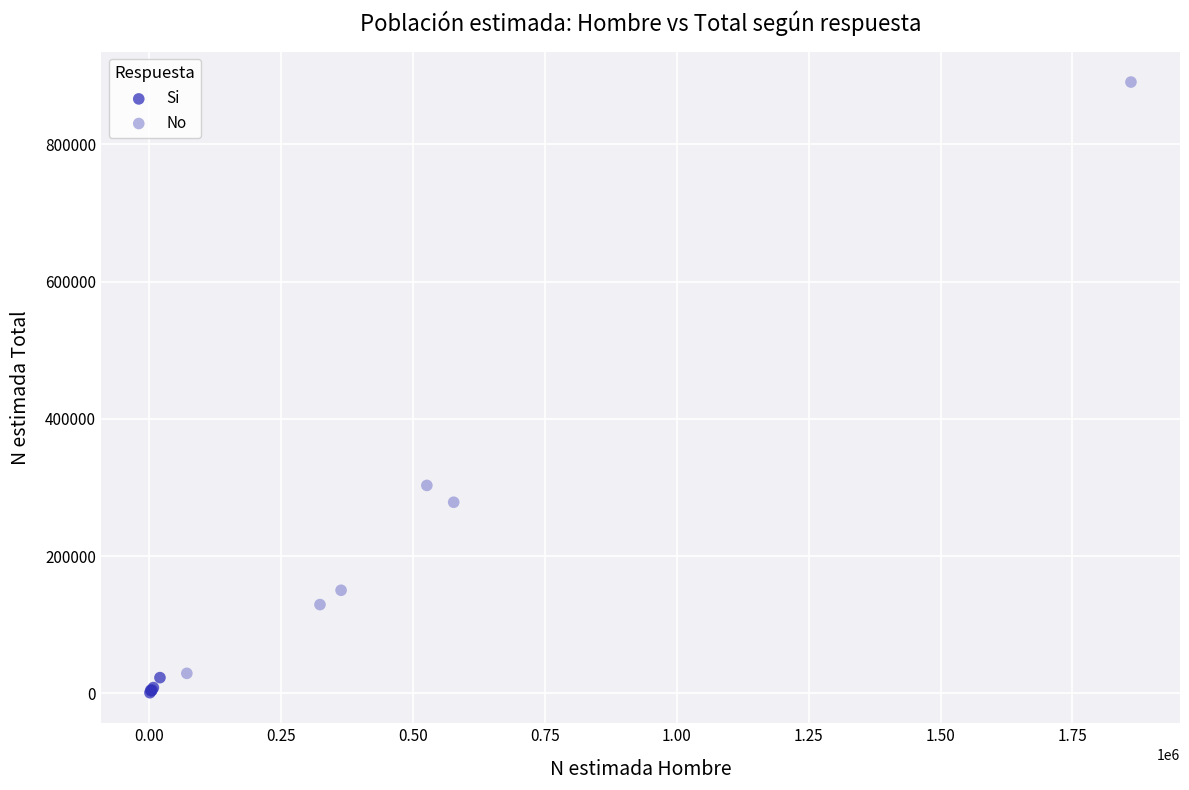

Which series has the largest Y range (max minus min)?

No